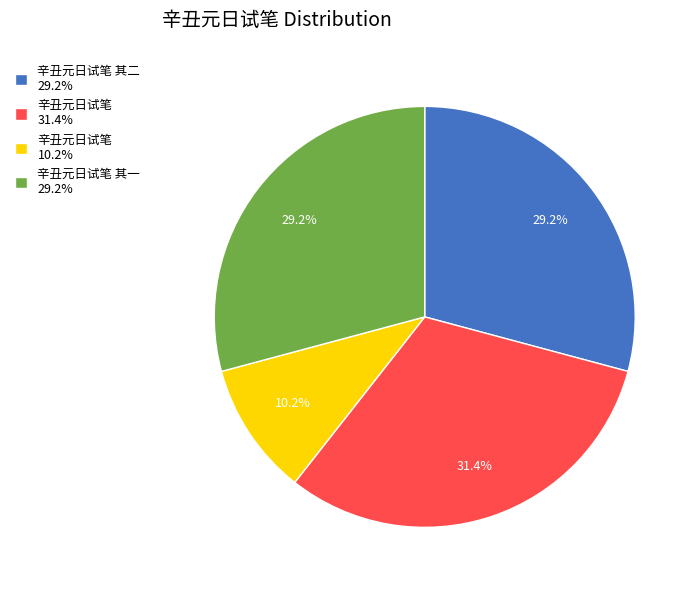

Is the sum of 辛丑元日试笔 其一 29.2% and 辛丑元日试笔 10.2% greater than half?

No